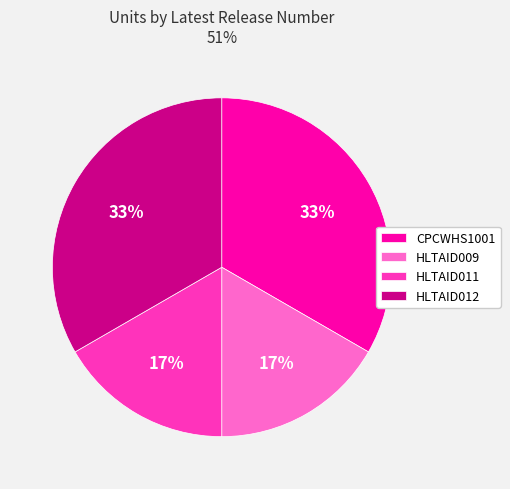

Is the sum of HLTAID012 and CPCWHS1001 greater than half?

Yes